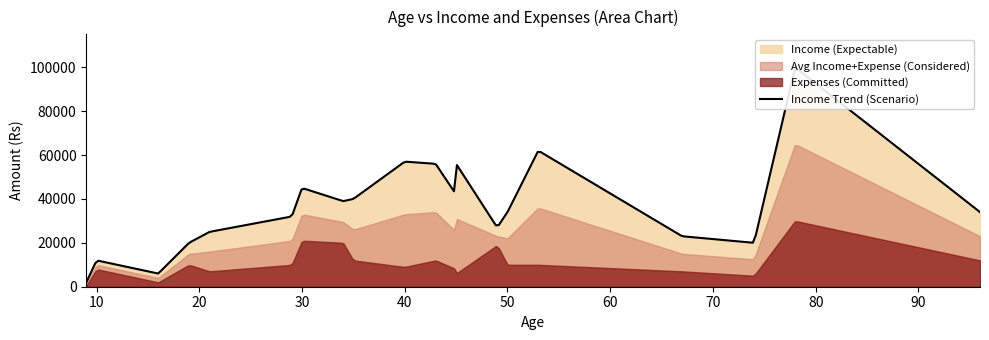

How many values in the Expenses series are below 10000?

9